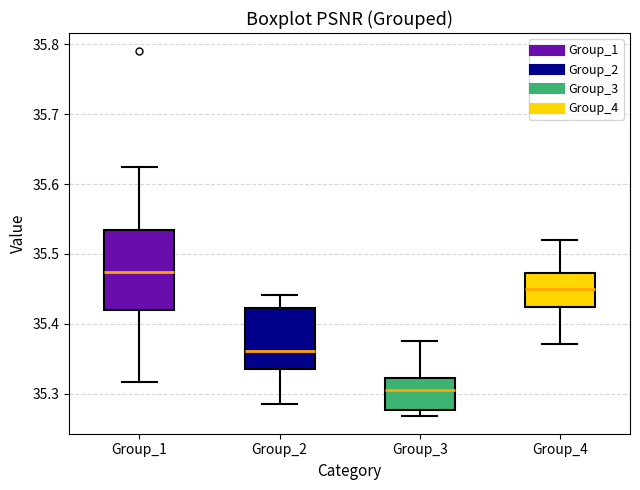

Where is the upper edge of the box for Group_1 on the y-axis? The values are not printed on the chart, so give them approximately, as read against the axis.

35.53